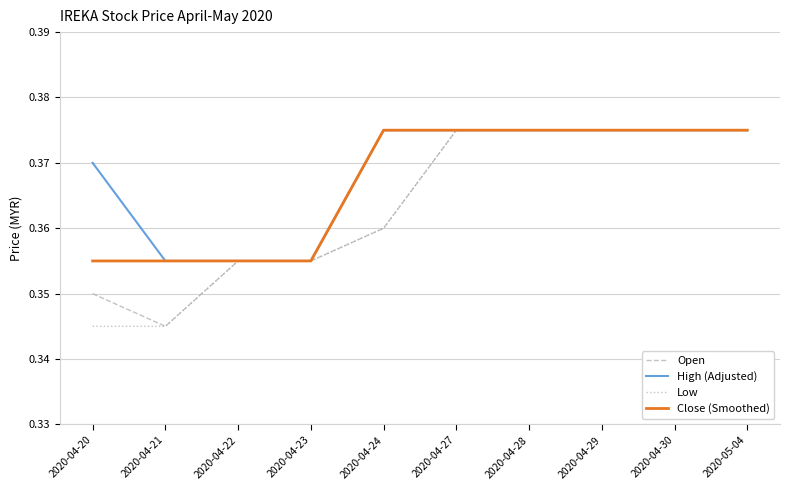

What position from the right is 2020-04-27?

5